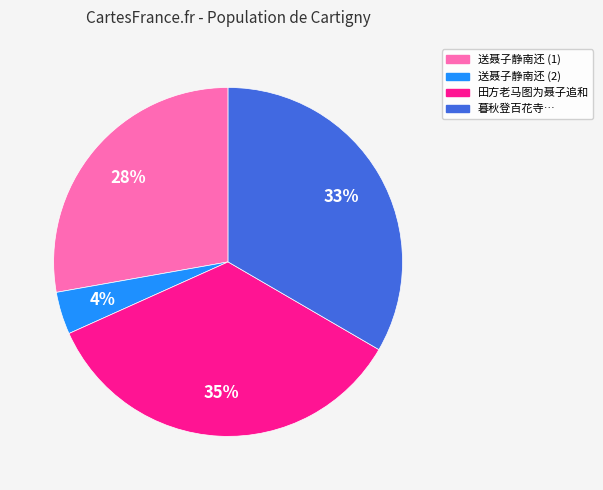

To the nearest percent, what is the difference between the largest and smallest slice percentages?

31%